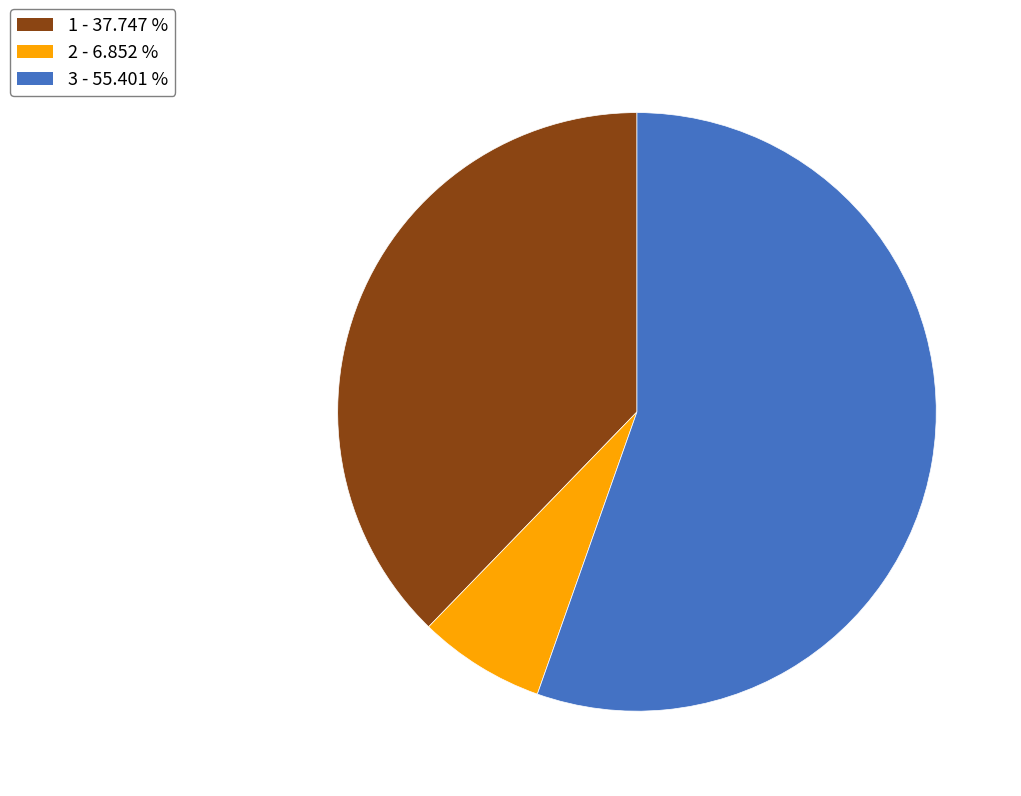

Is it true that 1 is 38% of the pie?

True